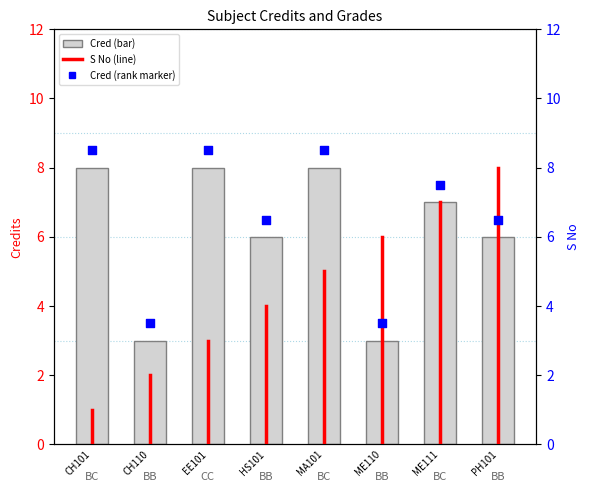

Between MA101 and EE101, which is larger?

MA101